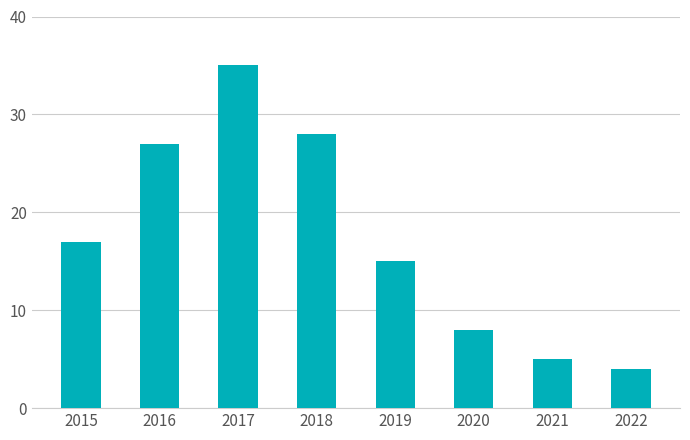

Rank the categories by value from lowest to highest.

2022, 2021, 2020, 2019, 2015, 2016, 2018, 2017